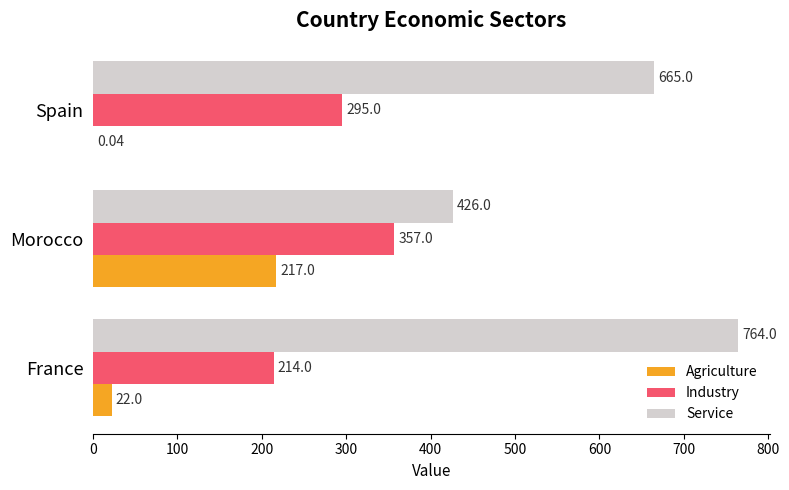

Which label corresponds to the largest value in the chart?

France